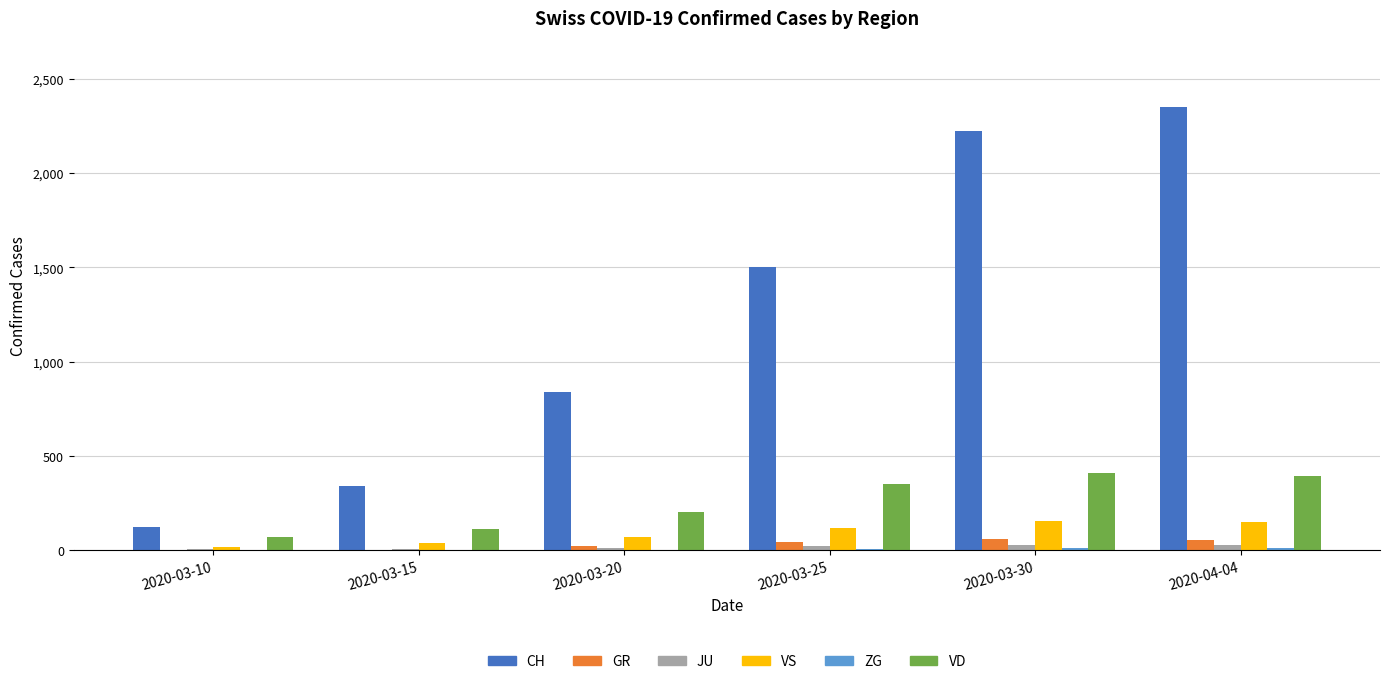

At which label is CH closest to 1236?

2020-03-25